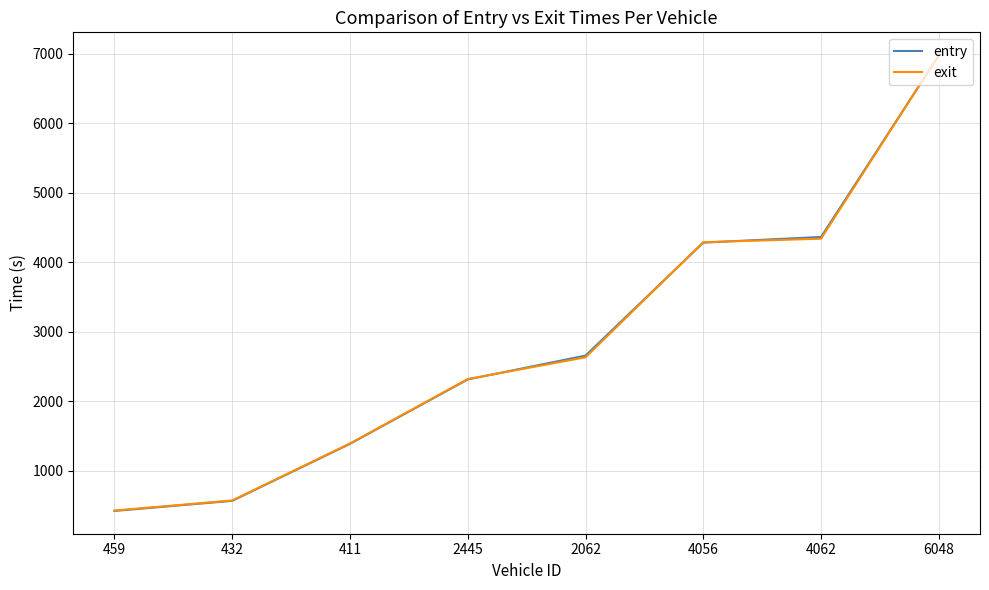

Reading left to right, transcribe all the data shown in this chart.

entry: 423.4	568.3	1388.5	2314.4	2657.5	4282.3	4363.7	6973.8
exit: 429.0	574.0	1393.7	2320.2	2632.9	4288.3	4338.8	6979.1